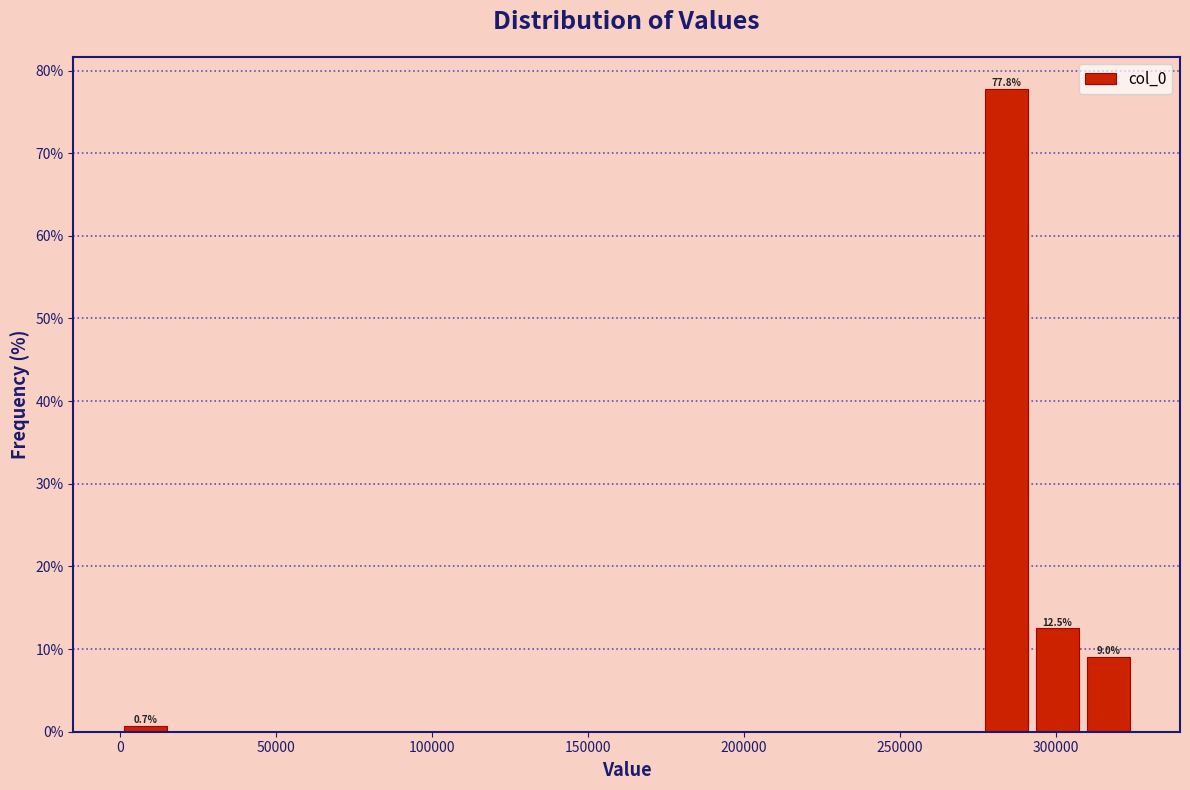

Read against the x-axis, roughly where is the centre of the tallest bar?

285000